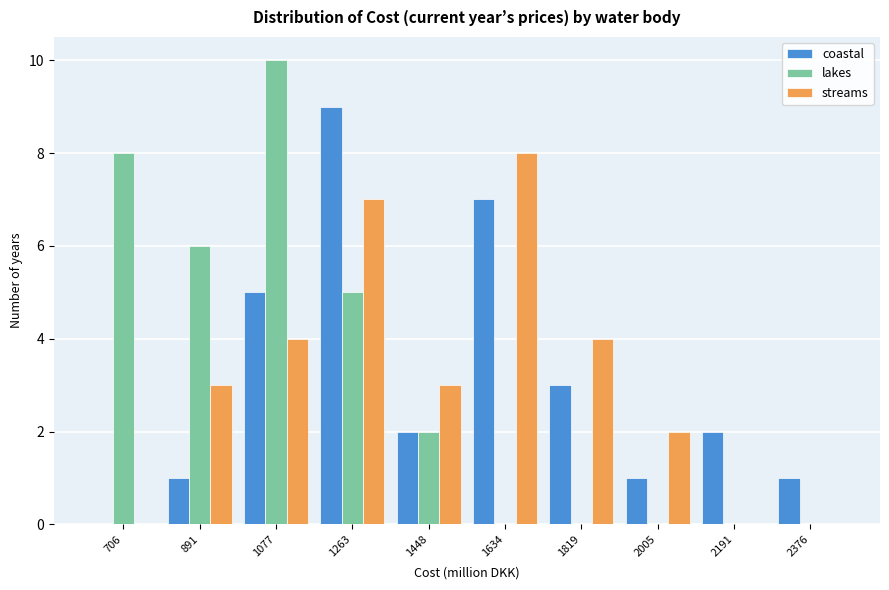

Reading left to right, what are all the values shown in this chart?

coastal: 706=0	891=1	1077=5	1263=9	1448=2	1634=7	1819=3	2005=1	2191=2	2376=1
lakes: 706=8	891=6	1077=10	1263=5	1448=2	1634=0	1819=0	2005=0	2191=0	2376=0
streams: 706=0	891=3	1077=4	1263=7	1448=3	1634=8	1819=4	2005=2	2191=0	2376=0